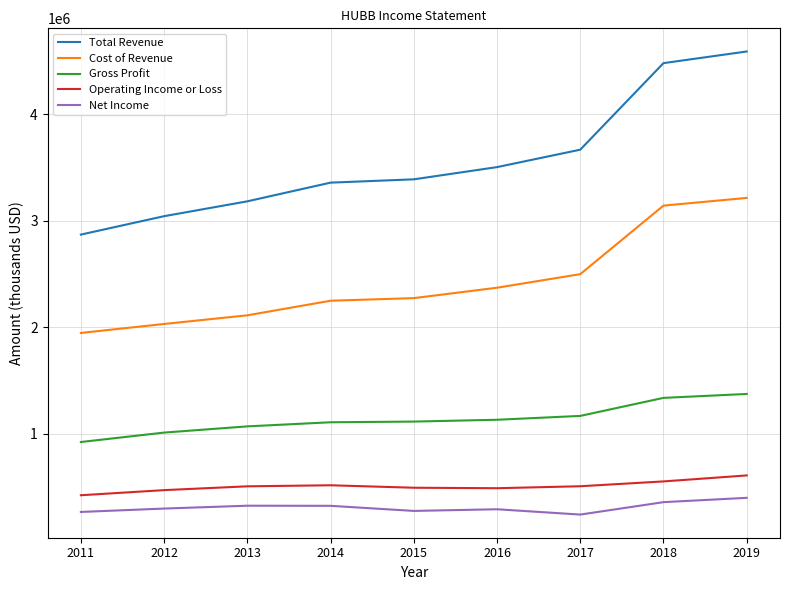

Does the chart display data point markers on the line(s)?

No